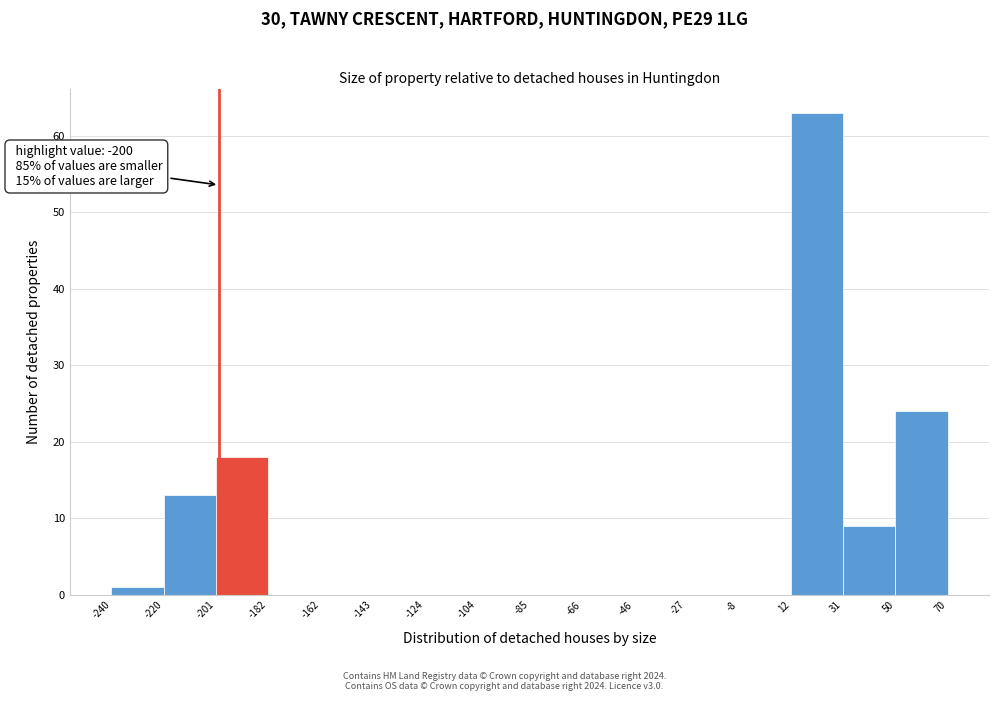

Over which range of the x-axis is the bar tallest?

12 to 31